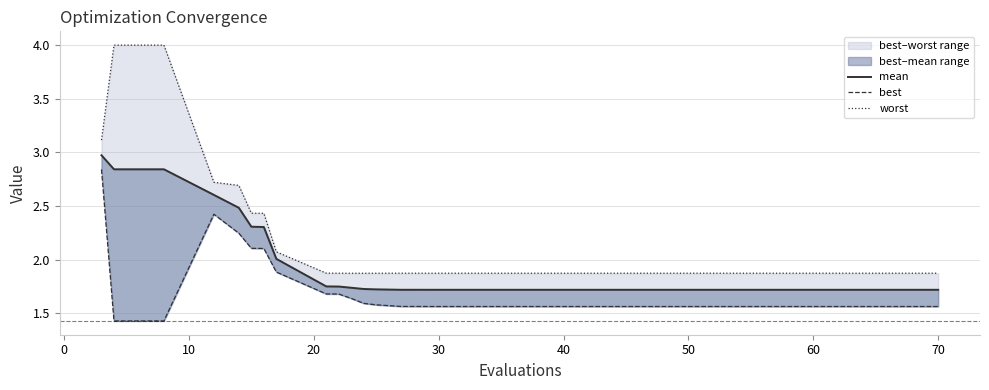

Which category has the lowest value in the mean series?

70